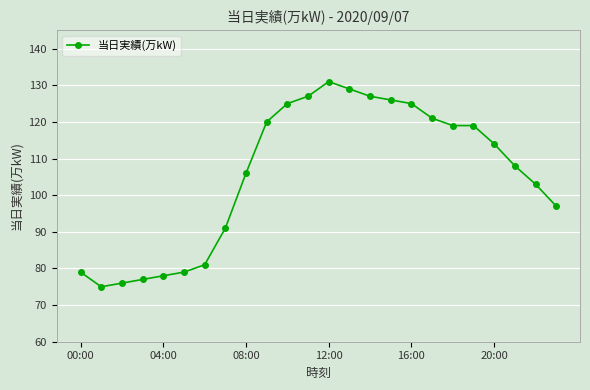

What is the difference between the second highest and second lowest values?

53